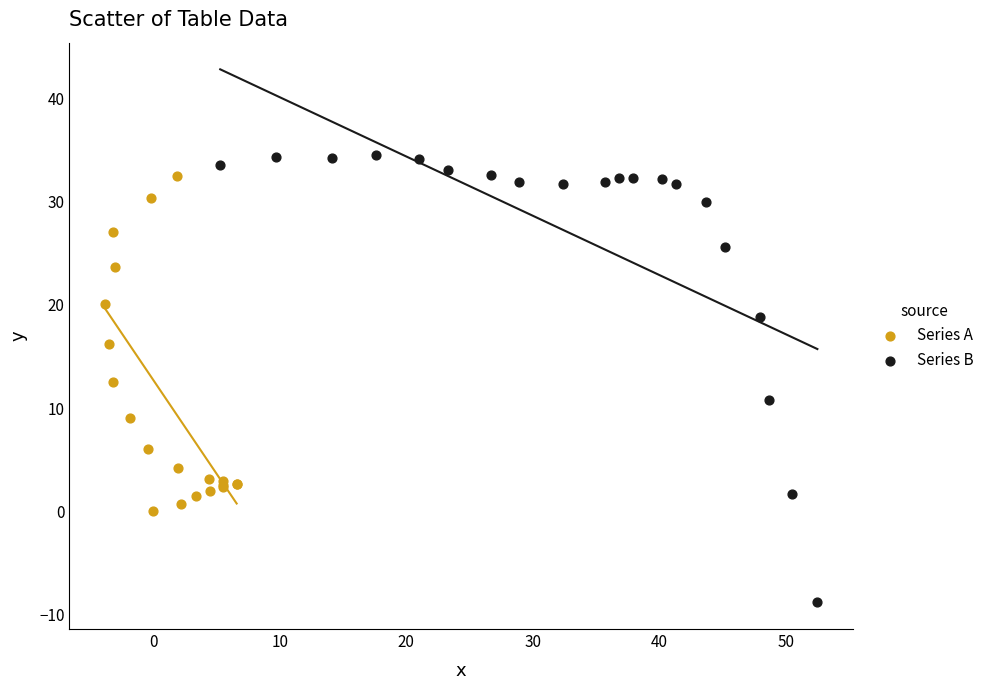

What are all the series names shown in the legend?

Series A, Series B